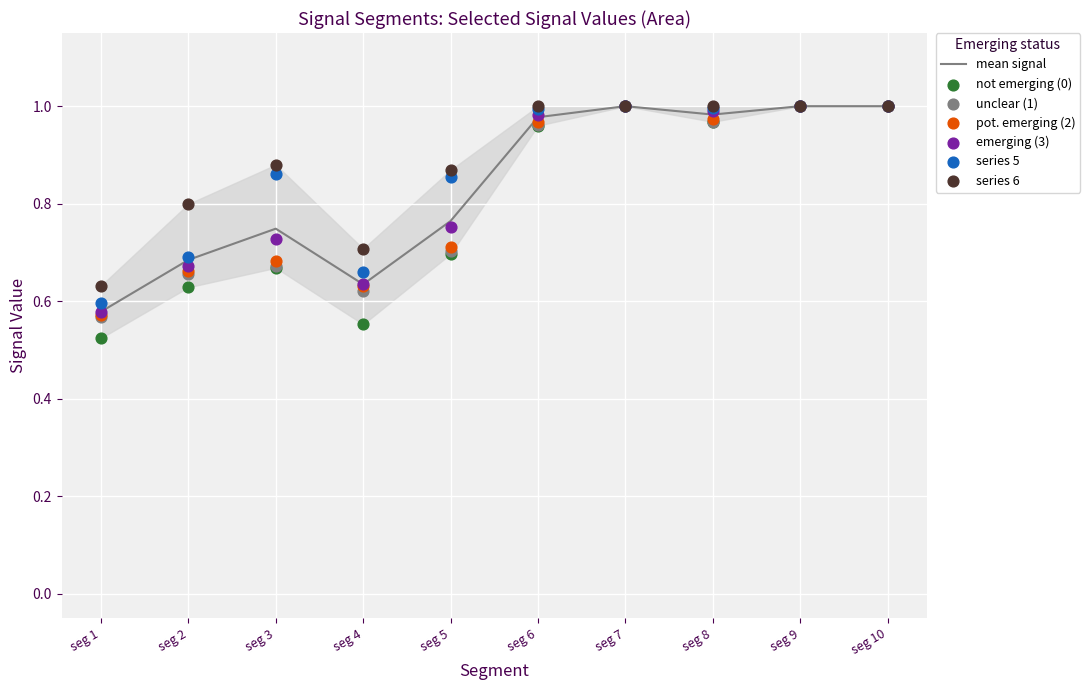

Where is mean signal nearest to the value 0?

seg 1